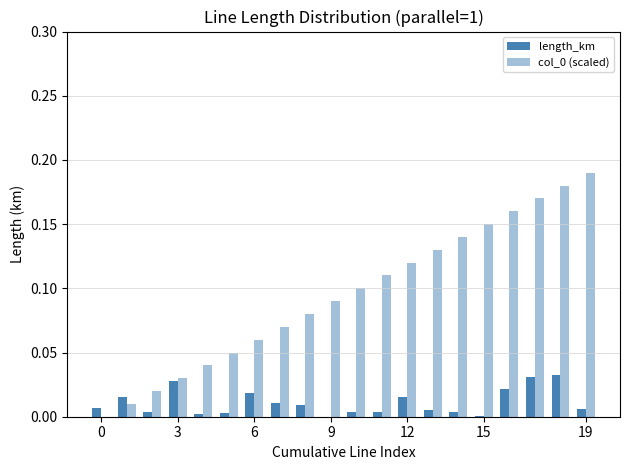

At how many categories does at least one series exceed 0?

20